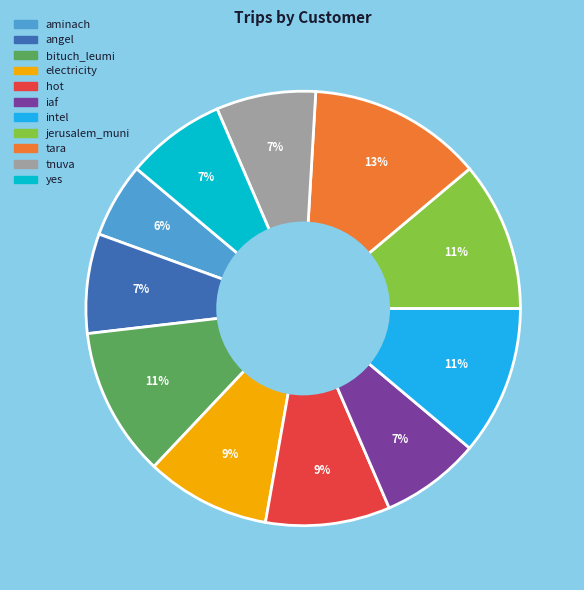

Does any single category account for the majority?

No